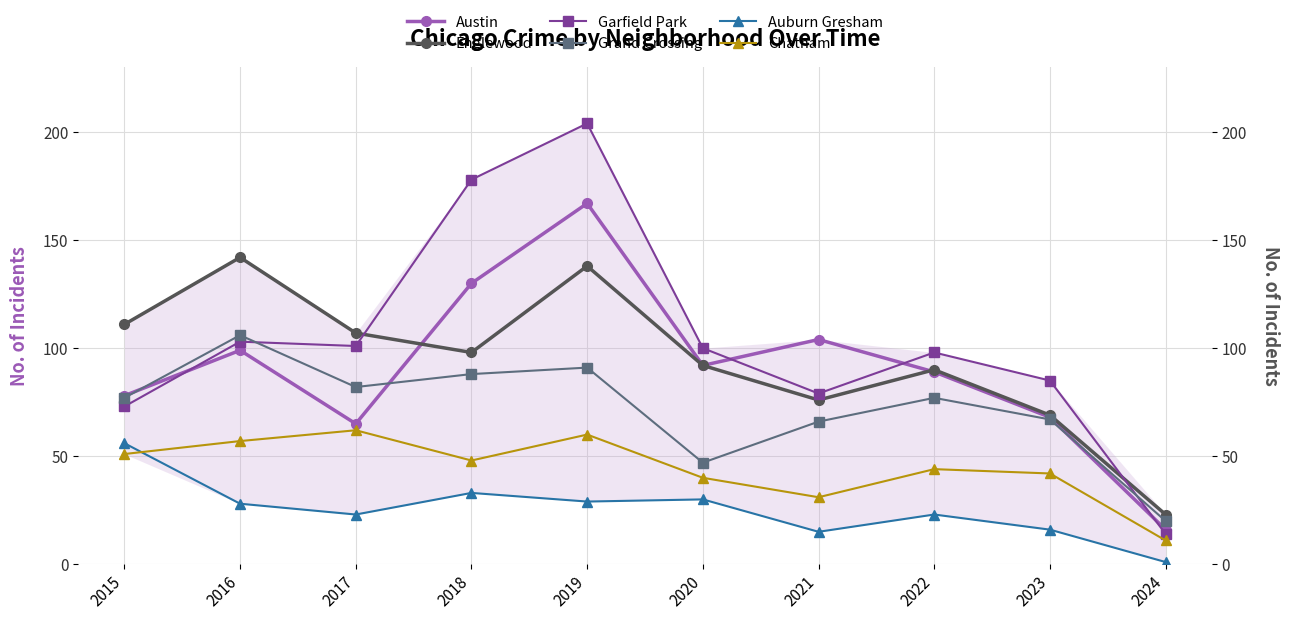

What is the lowest value of the Chatham series?

11